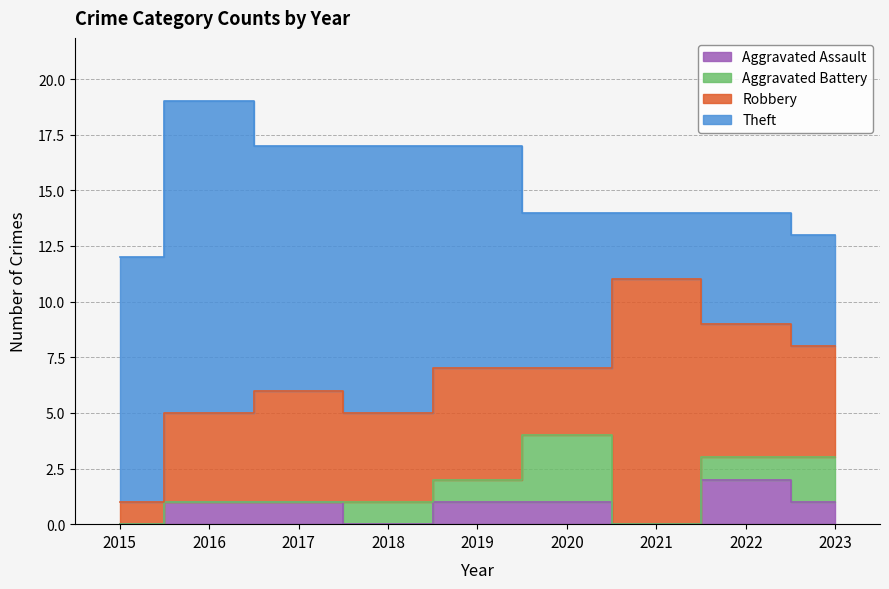

Which series changed the most between 2016 and 2021?

Theft